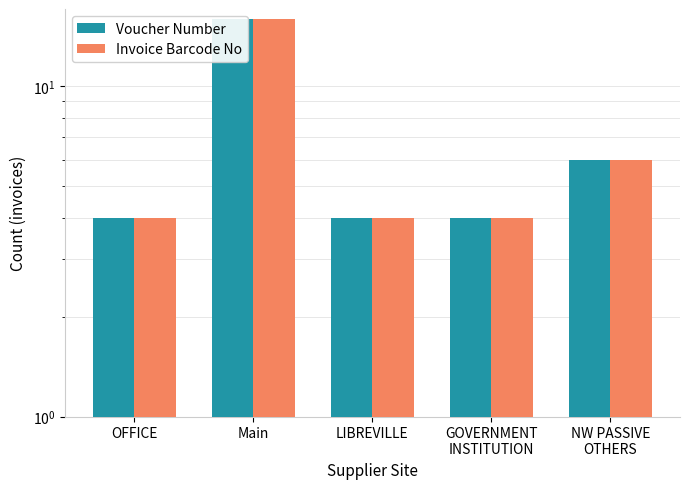

List the labels in order of Invoice Barcode No value, largest first.

Main, NW PASSIVE
OTHERS, OFFICE, LIBREVILLE, GOVERNMENT
INSTITUTION